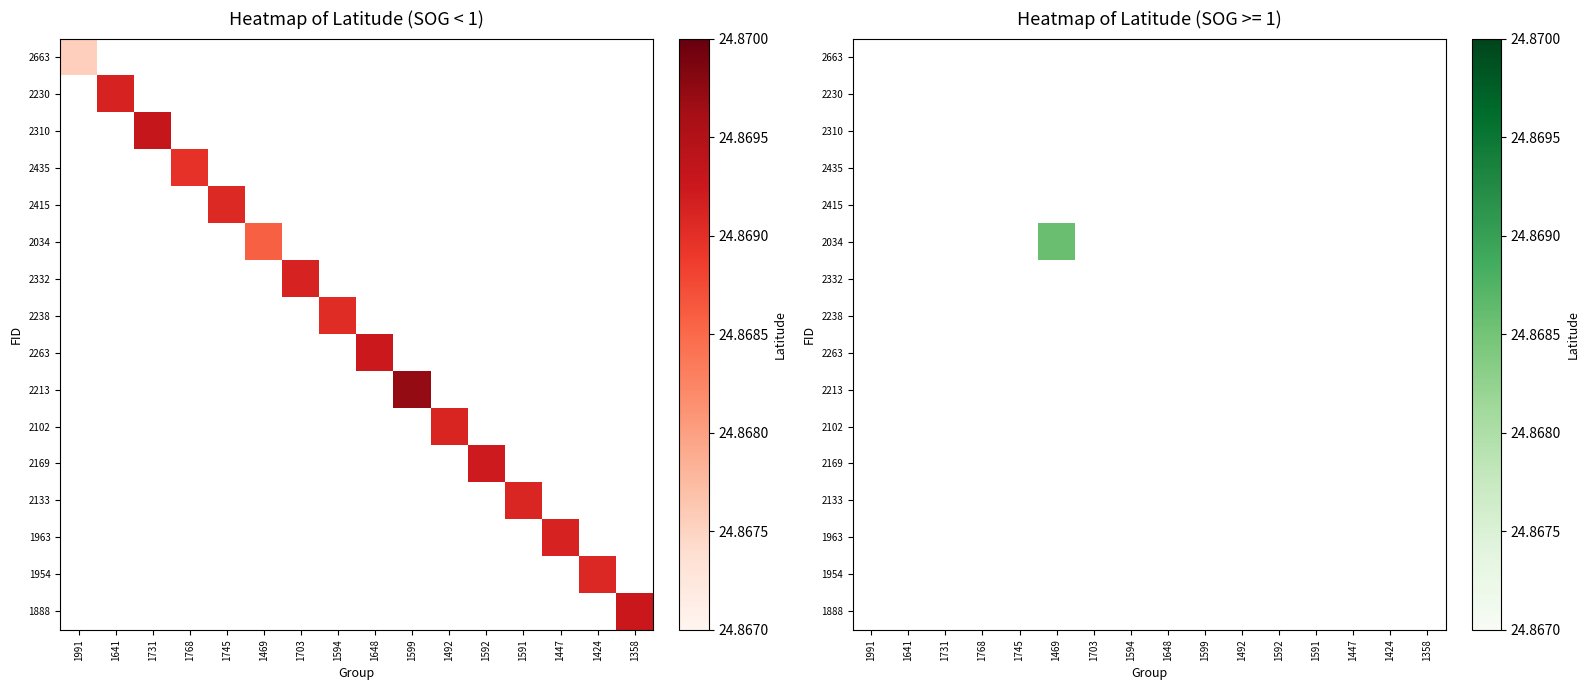

List the series in order of their peak value, lowest first.

2663, 2230, 2310, 2435, 2415, 2332, 2238, 2263, 2213, 2102, 2169, 2133, 1963, 1954, 1888, 2034